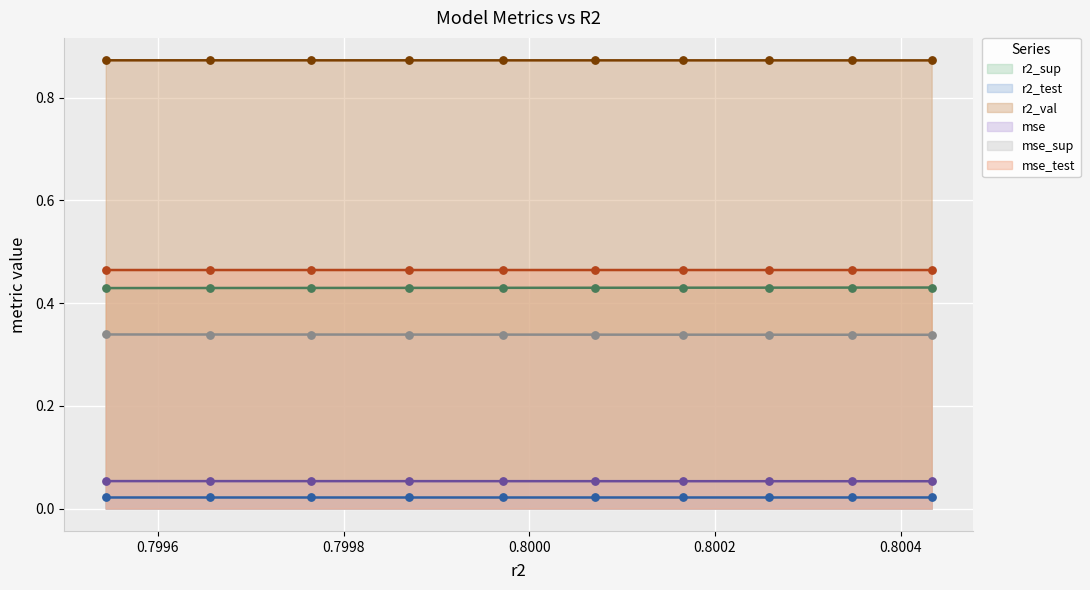

What are all the series names shown in the legend?

r2_sup, r2_test, r2_val, mse, mse_sup, mse_test